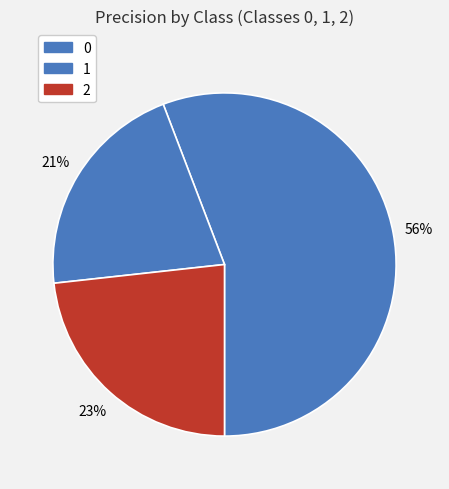

What percentage is NOT represented by 2?

76.7%